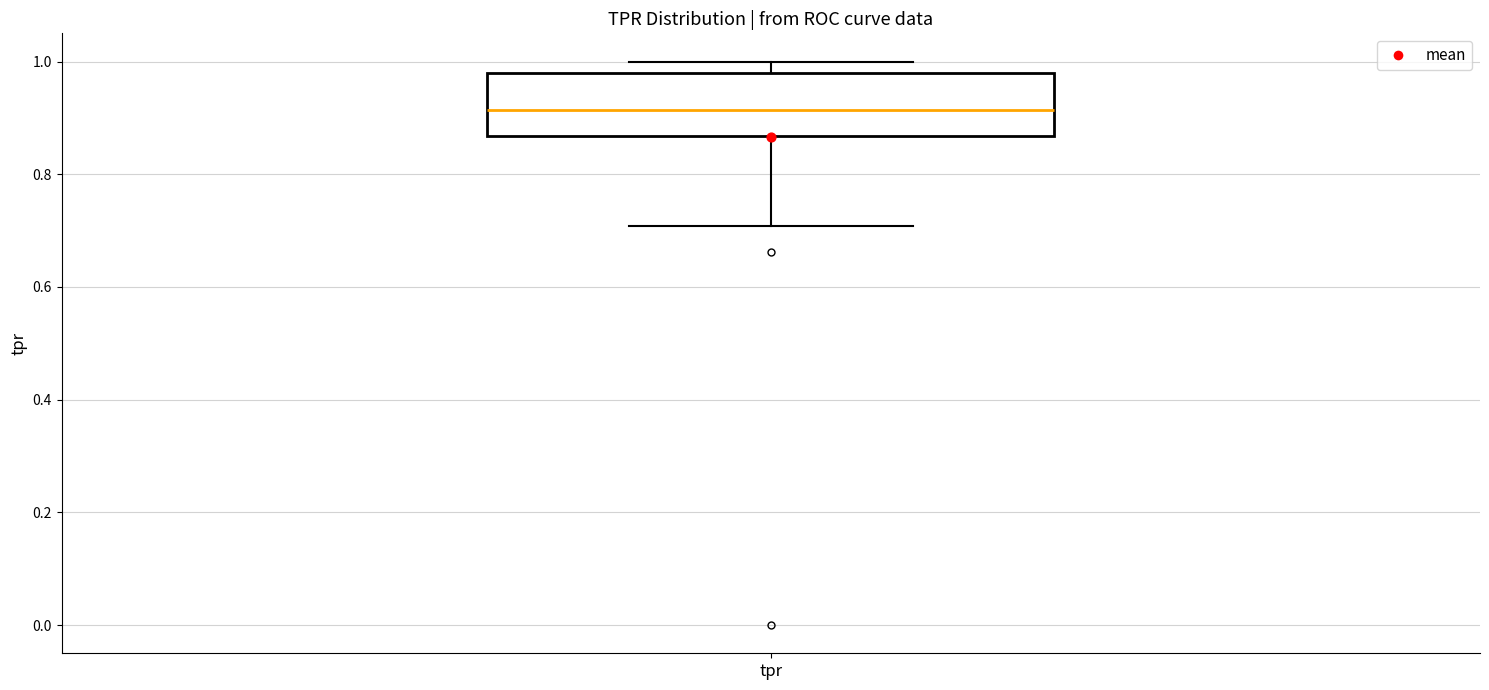

Where does the median line of the box for tpr sit on the y-axis? The values are not printed on the chart, so give them approximately, as read against the axis.

0.92